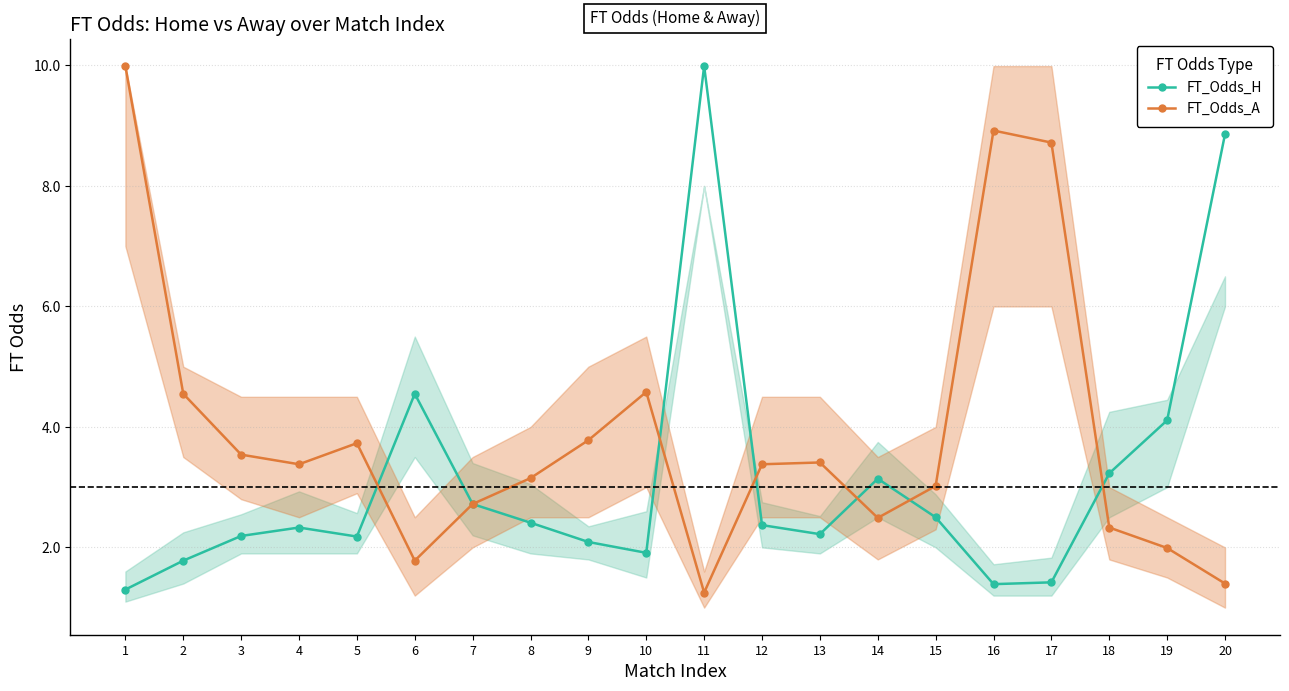

Where is the first local maximum for FT_Odds_A?

5